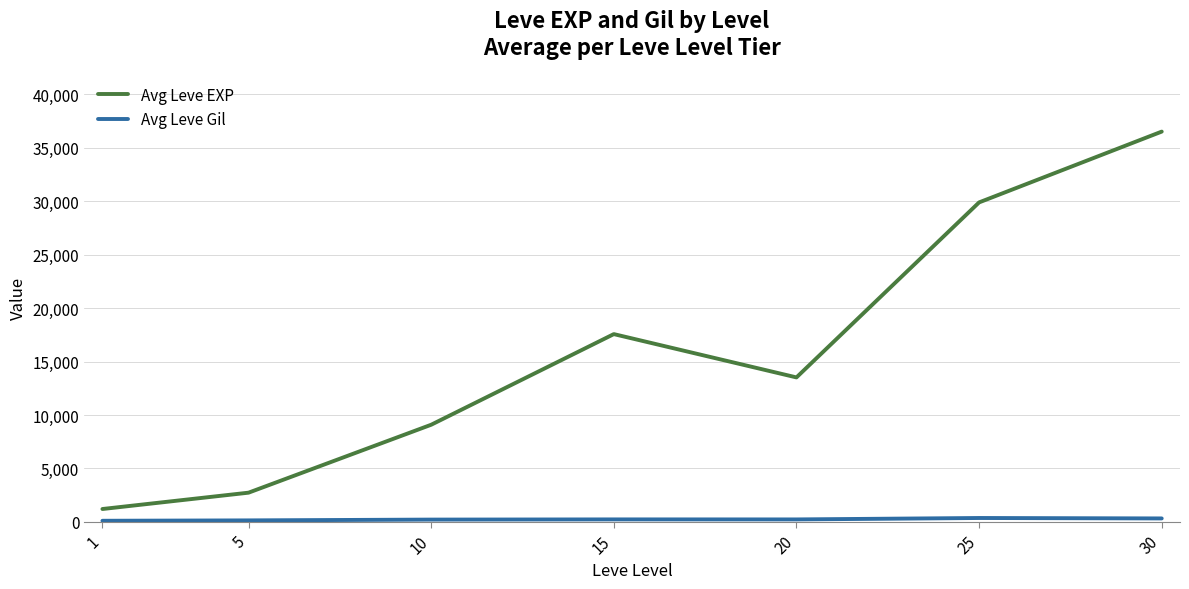

Which series has the largest range (max minus min)?

Avg Leve EXP